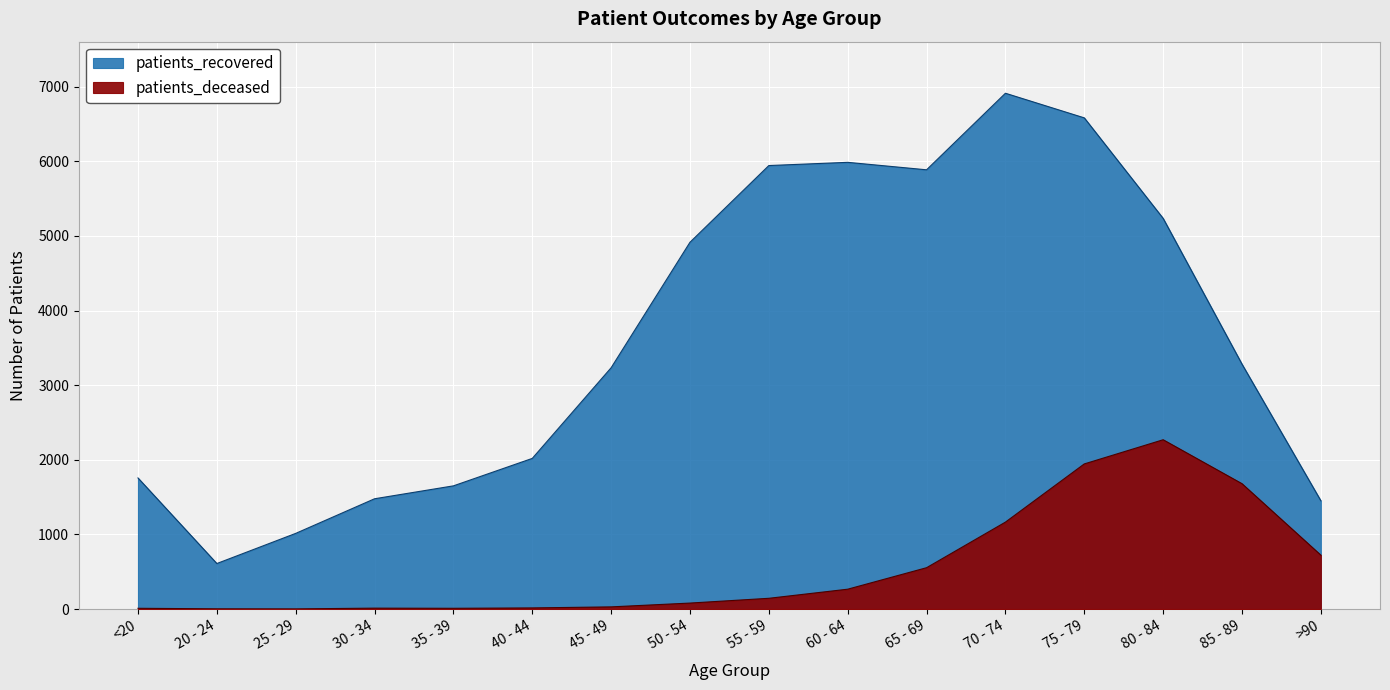

Reading left to right, extract all data points from this chart.

patients_recovered: 1757	610	1014	1478	1651	2019	3234	4916	5944	5987	5887	6913	6583	5236	3282	1451
patients_deceased: 10	3	2	12	10	15	29	80	144	266	554	1165	1945	2269	1680	722